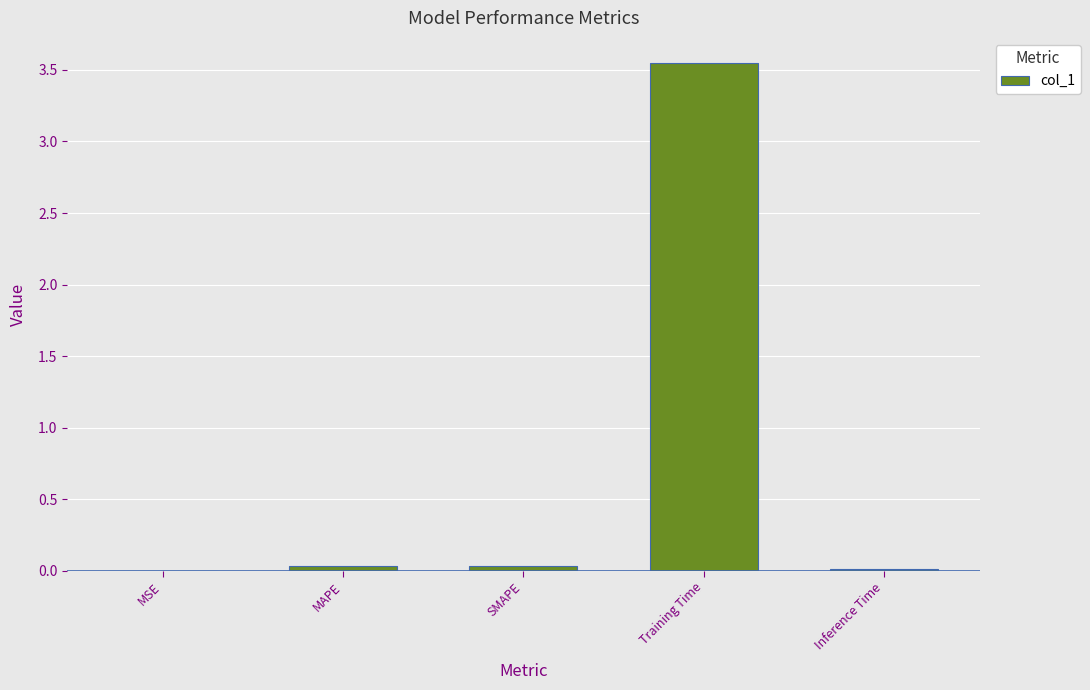

True or false: the data shows 0.0 at MAPE.

True